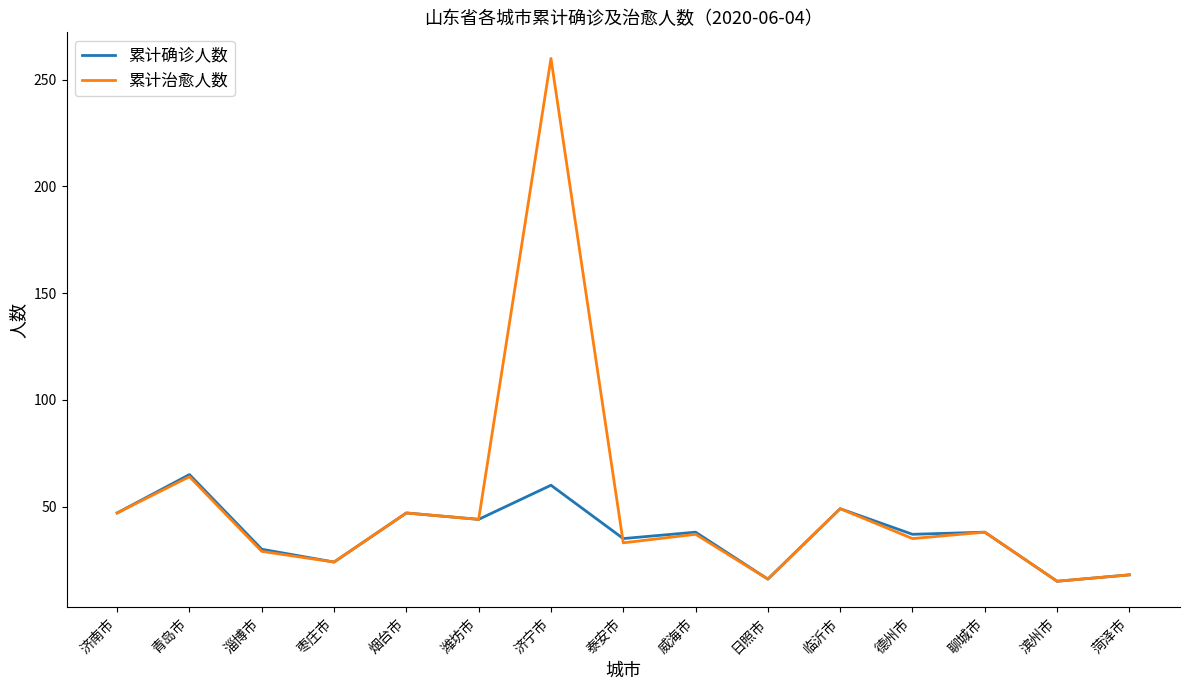

What is the difference between the highest and lowest values at 德州市?

2